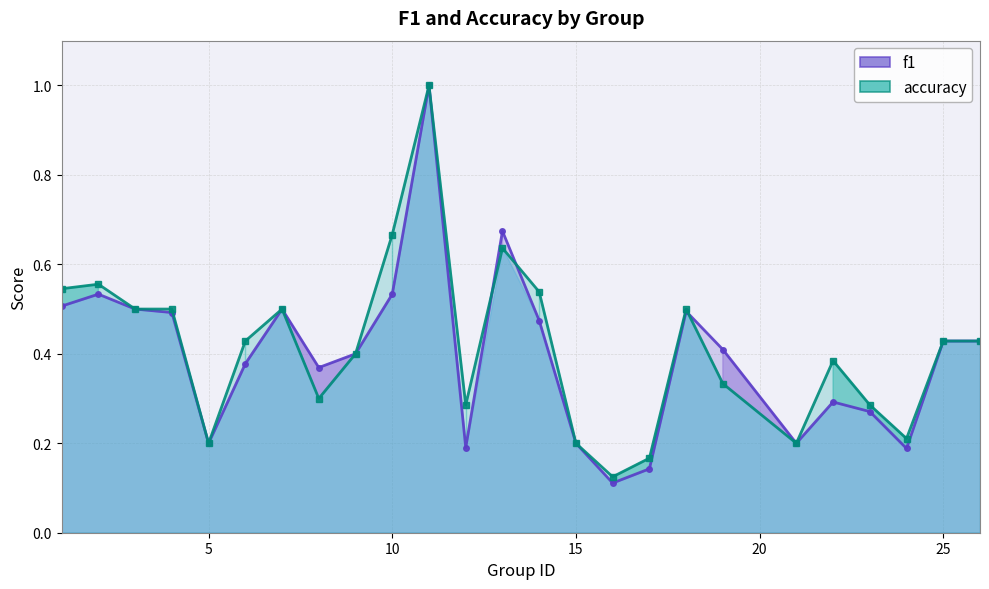

In f1, how many points are higher than both neighbors (excluding endpoints)?

6